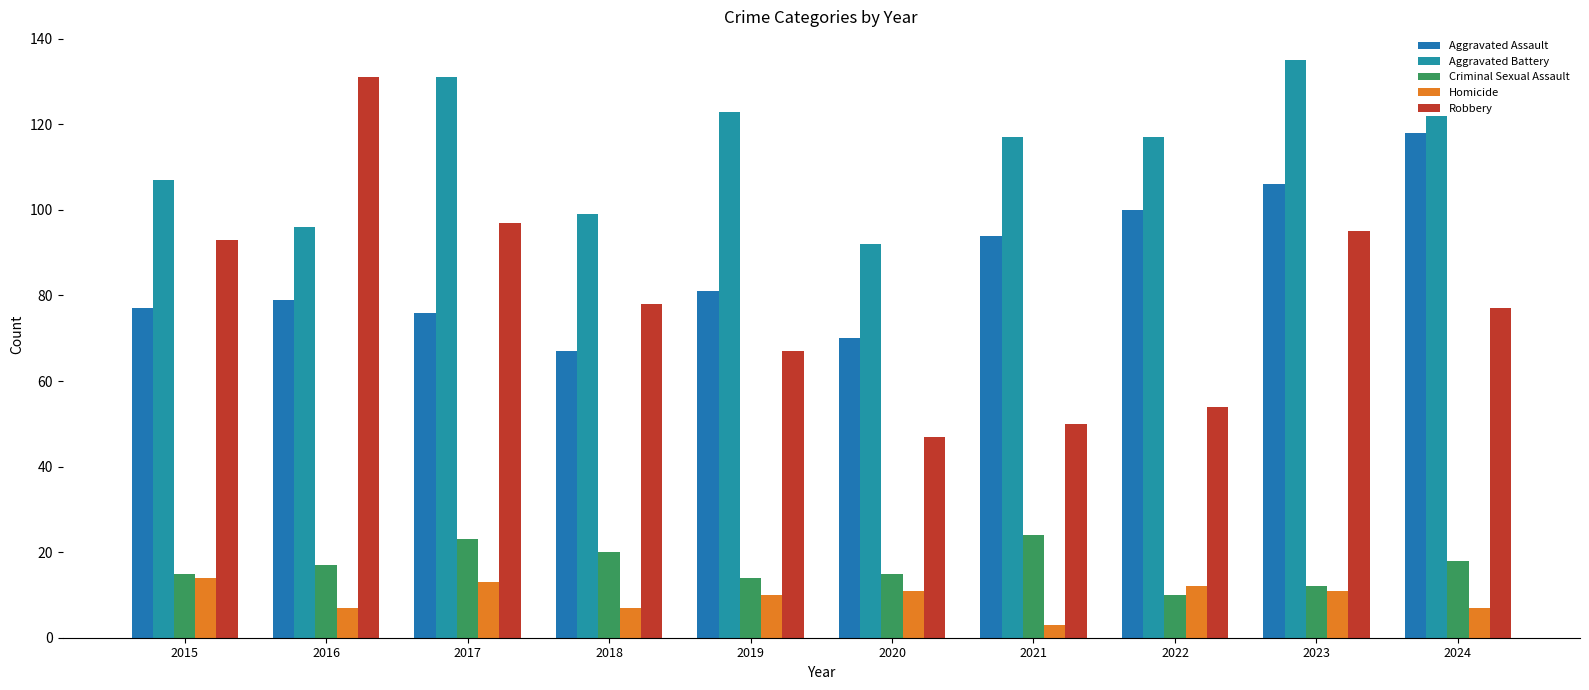

Is it true that Aggravated Battery equals 107 at 2015?

True